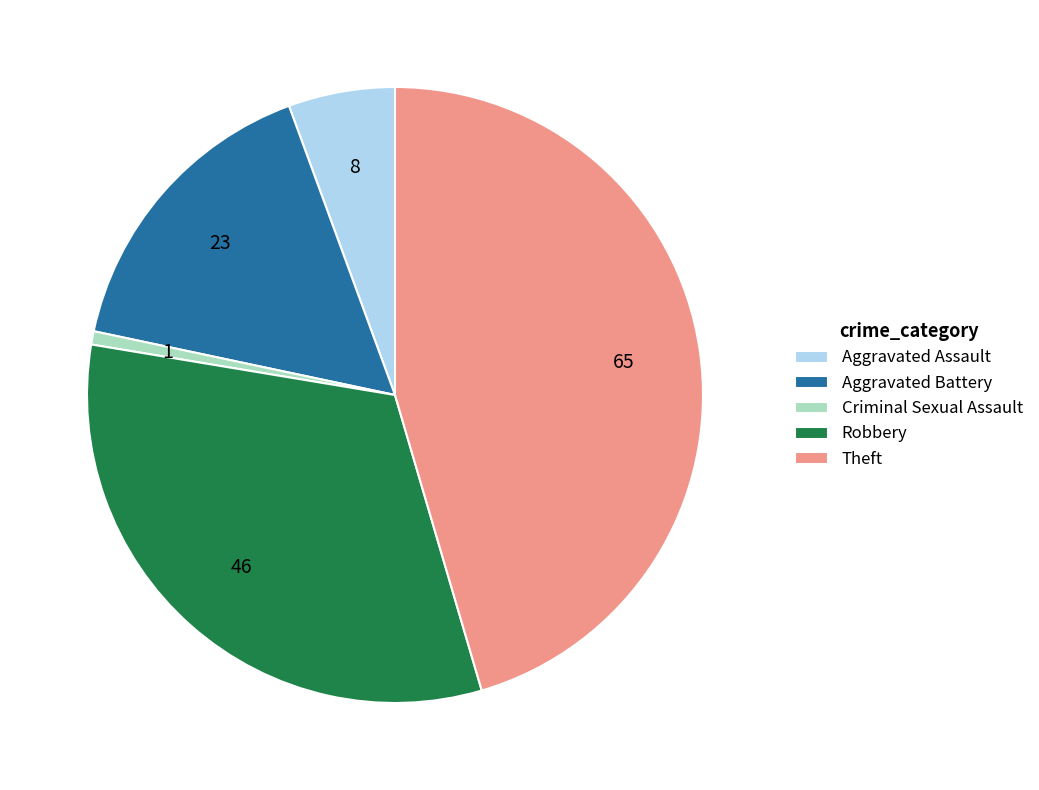

Between Aggravated Battery and Robbery, which is larger?

Robbery